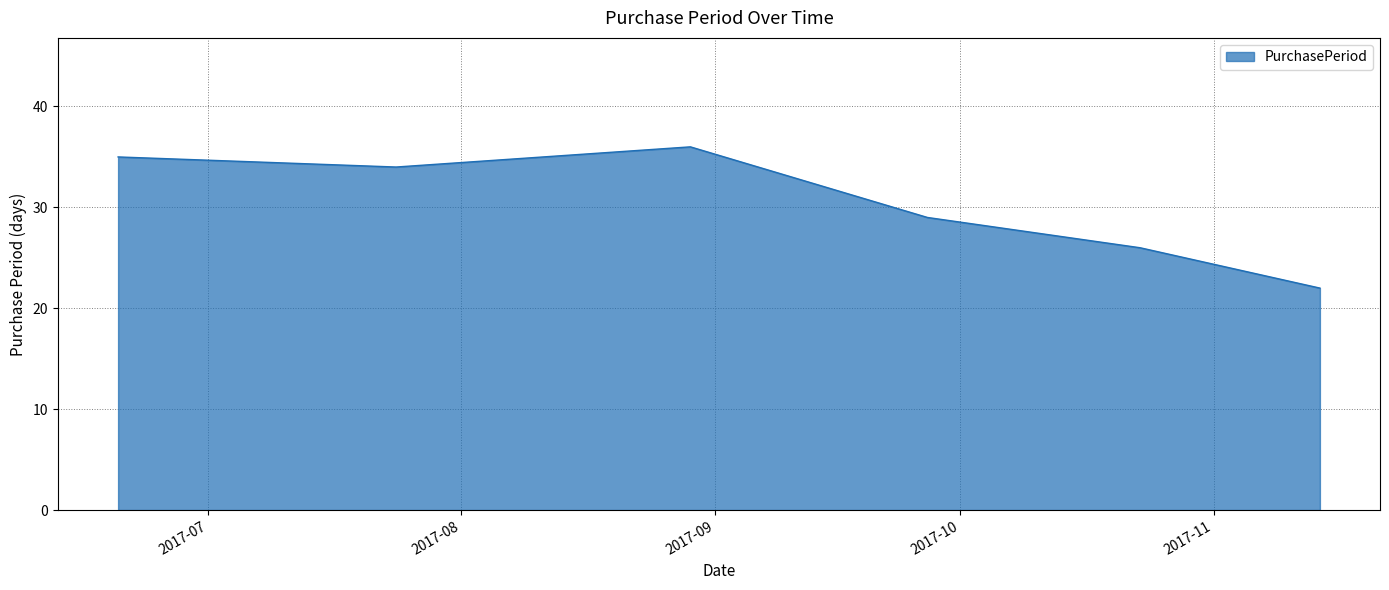

How many values are below 34?

3